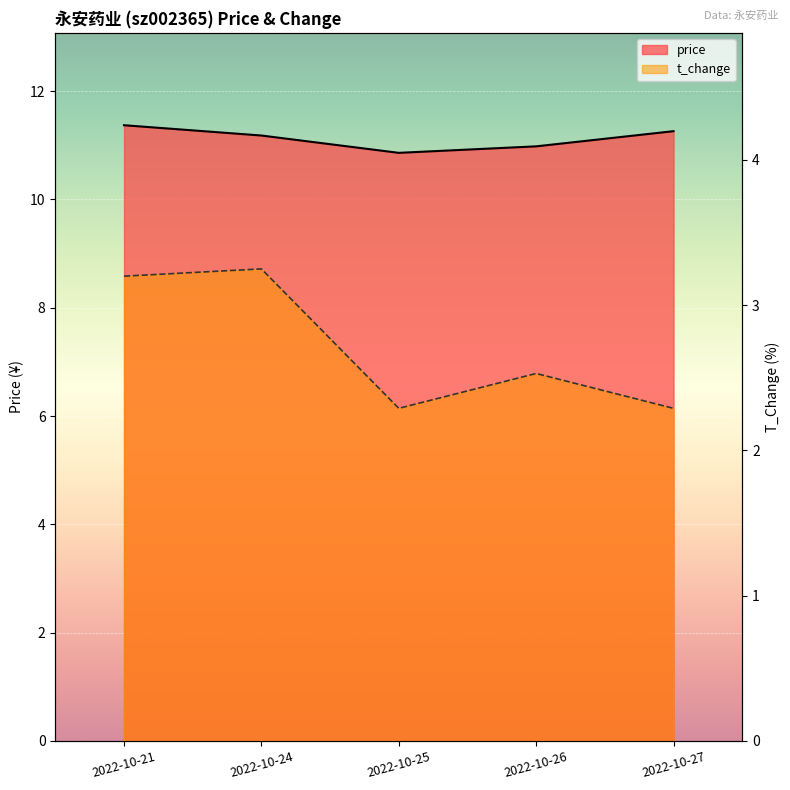

At which category does the chart reach its peak across all series?

2022-10-21